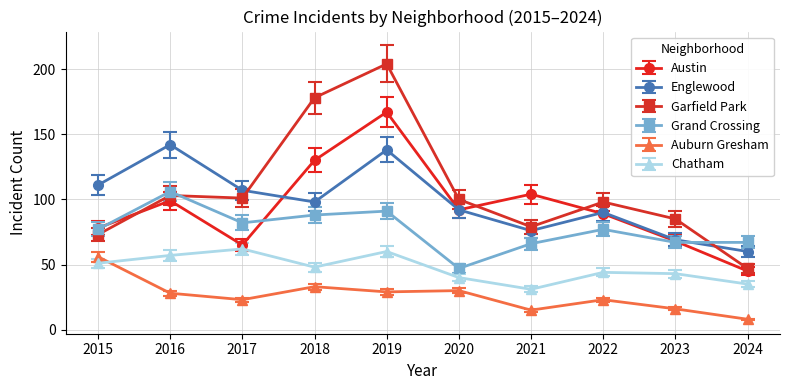

Between 2019 and 2024, which series saw the biggest shift?

Garfield Park